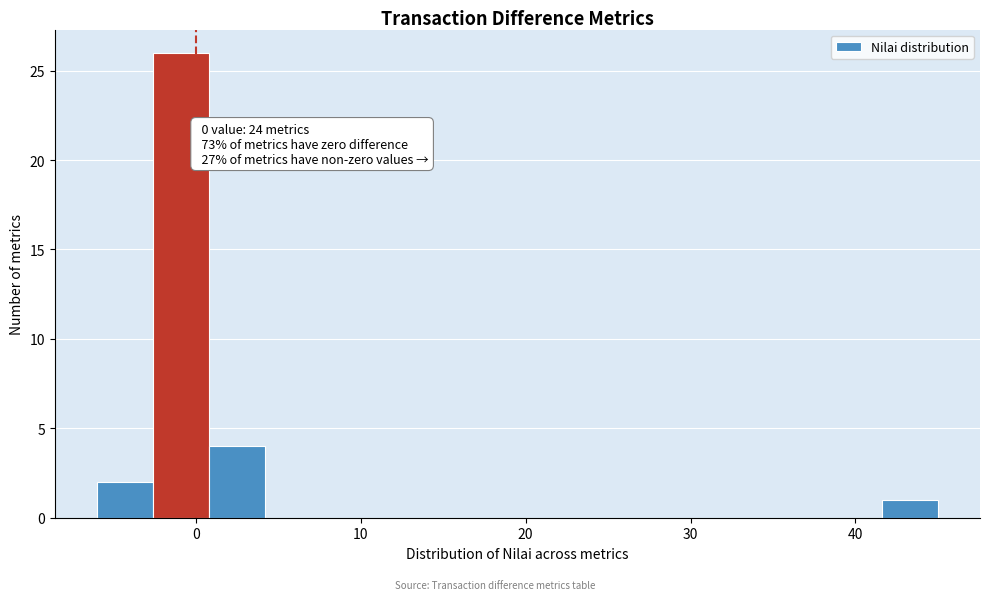

Around what value on the x-axis is the tallest bar? Give the approximate position of its centre, as read against the axis.

-1